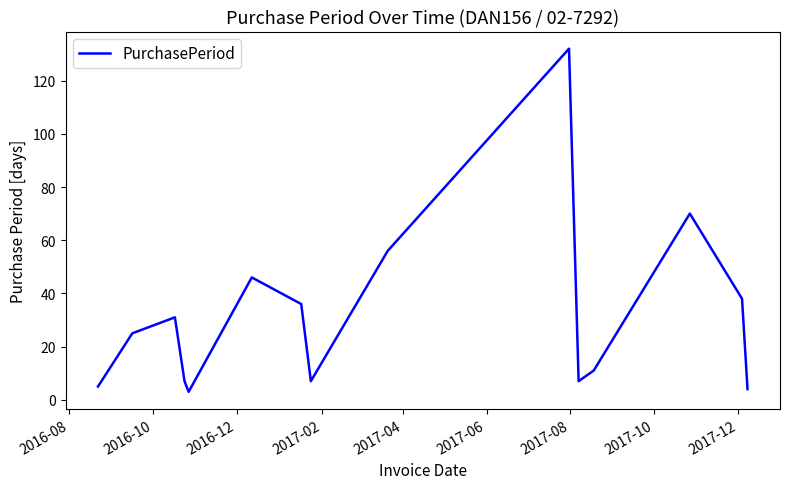

How many lines are shown in the chart?

1